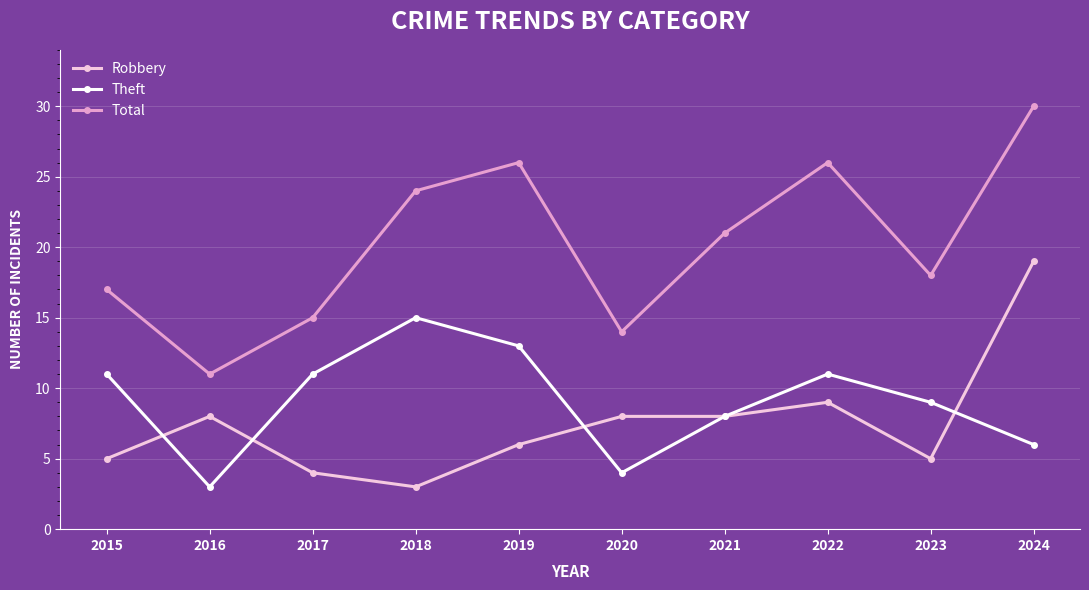

What is the lowest value of the Theft series?

3